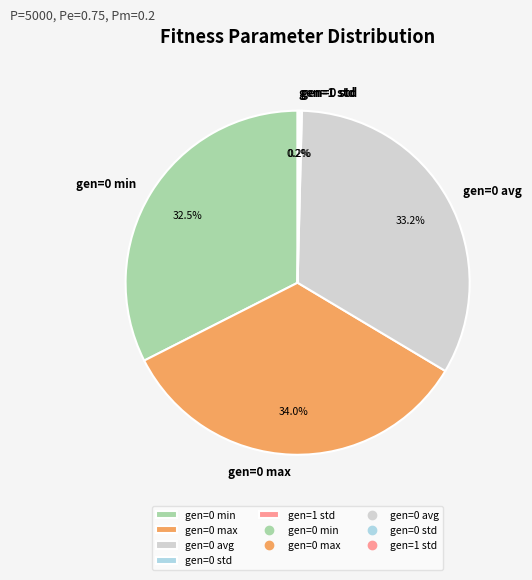

Is there any slice that represents more than half of the pie?

No